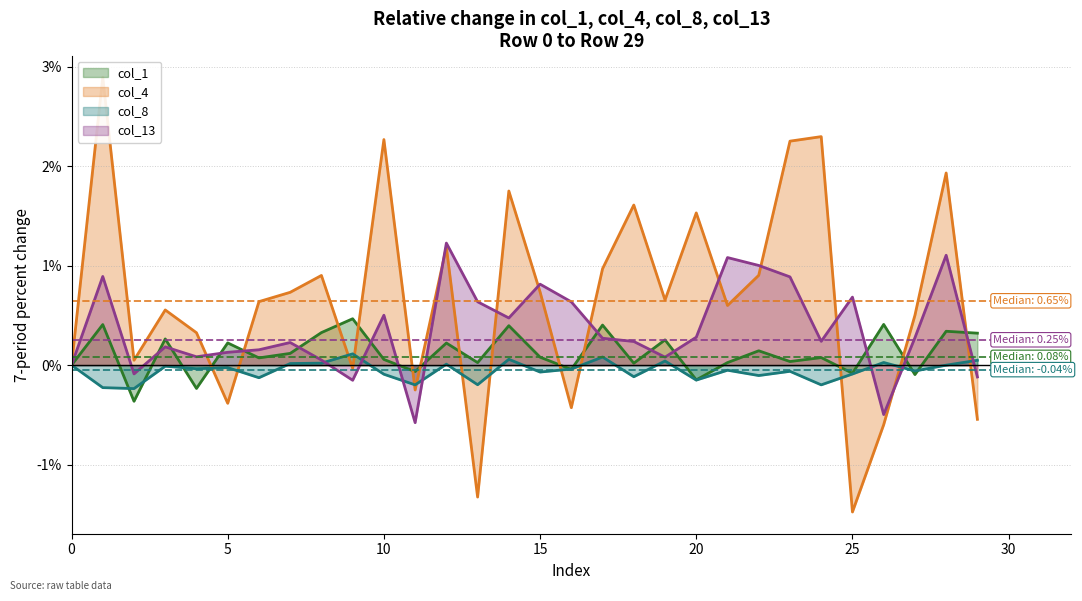

Reading left to right, list all the values displayed in this chart.

col_1: 0.0	0.4	-0.4	0.3	-0.2	0.2	0.1	0.1	0.3	0.5	0.1	-0.1	0.2	0.0	0.4	0.1	-0.0	0.4	0.0	0.3	-0.1	0.0	0.1	0.0	0.1	-0.1	0.4	-0.1	0.3	0.3
col_4: 0.0	2.9	0.0	0.6	0.3	-0.4	0.6	0.7	0.9	-0.0	2.3	-0.2	1.2	-1.3	1.7	0.7	-0.4	1.0	1.6	0.7	1.5	0.6	0.9	2.3	2.3	-1.5	-0.6	0.5	1.9	-0.5
col_8: 0.0	-0.2	-0.2	-0.0	-0.0	-0.0	-0.1	0.0	0.0	0.1	-0.1	-0.2	0.0	-0.2	0.1	-0.1	-0.0	0.1	-0.1	0.0	-0.1	-0.1	-0.1	-0.1	-0.2	-0.1	0.0	-0.1	-0.0	0.0
col_13: 0.0	0.9	-0.1	0.2	0.1	0.1	0.2	0.2	0.1	-0.2	0.5	-0.6	1.2	0.6	0.5	0.8	0.6	0.3	0.2	0.1	0.3	1.1	1.0	0.9	0.2	0.7	-0.5	0.3	1.1	-0.1